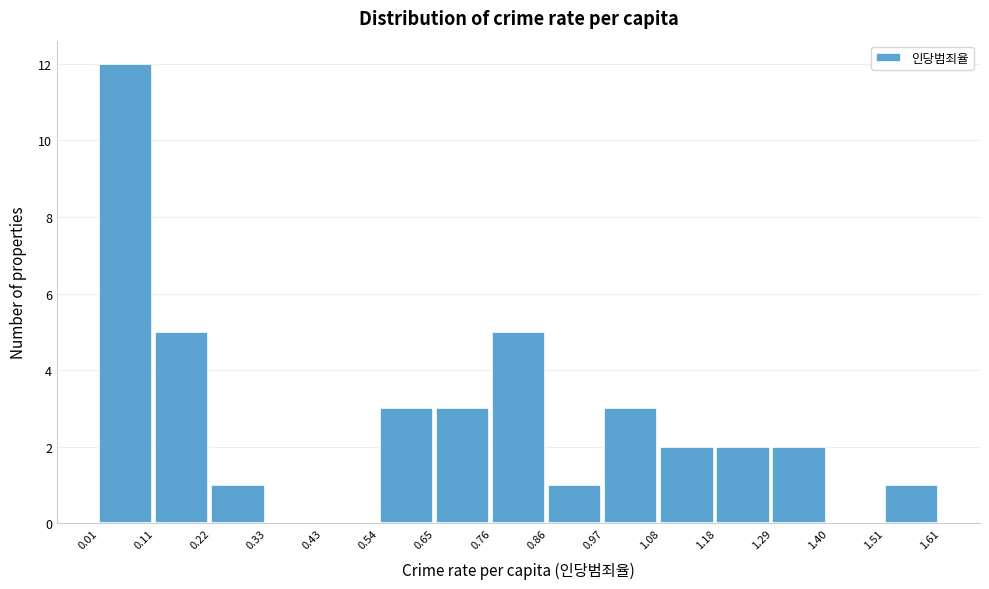

Reading left to right, transcribe this chart: for each bar, give the range it covers on the x-axis and its height. The values are not printed on the chart, so give them approximately, as read against the axis.

0.01 to 0.11: 12
0.11 to 0.22: 5
0.22 to 0.33: 1
0.33 to 0.43: 0
0.43 to 0.54: 0
0.54 to 0.65: 3
0.65 to 0.76: 3
0.76 to 0.86: 5
0.86 to 0.97: 1
0.97 to 1.08: 3
1.08 to 1.18: 2
1.18 to 1.29: 2
1.29 to 1.40: 2
1.40 to 1.51: 0
1.51 to 1.61: 1